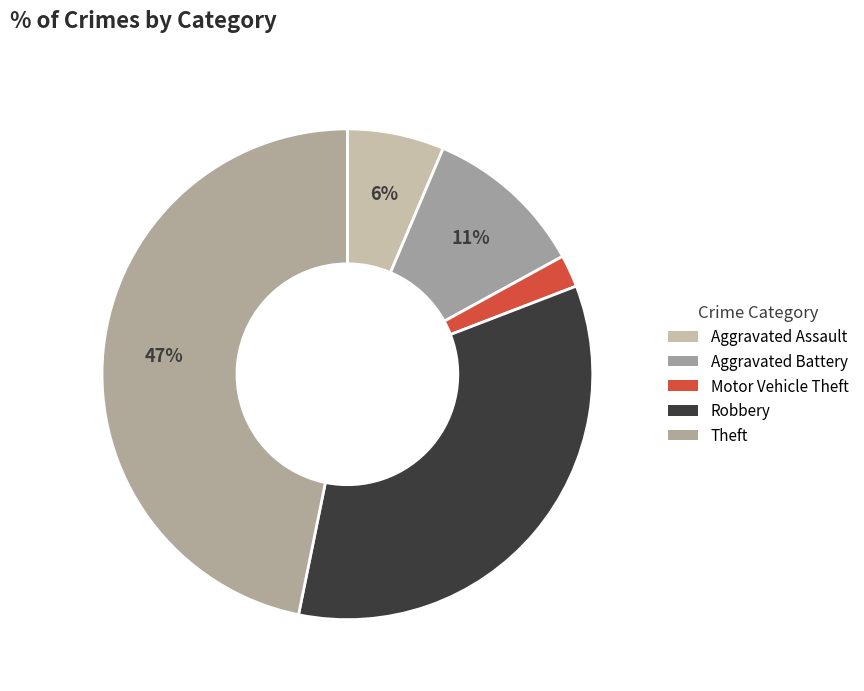

How many slices are in this pie chart?

5